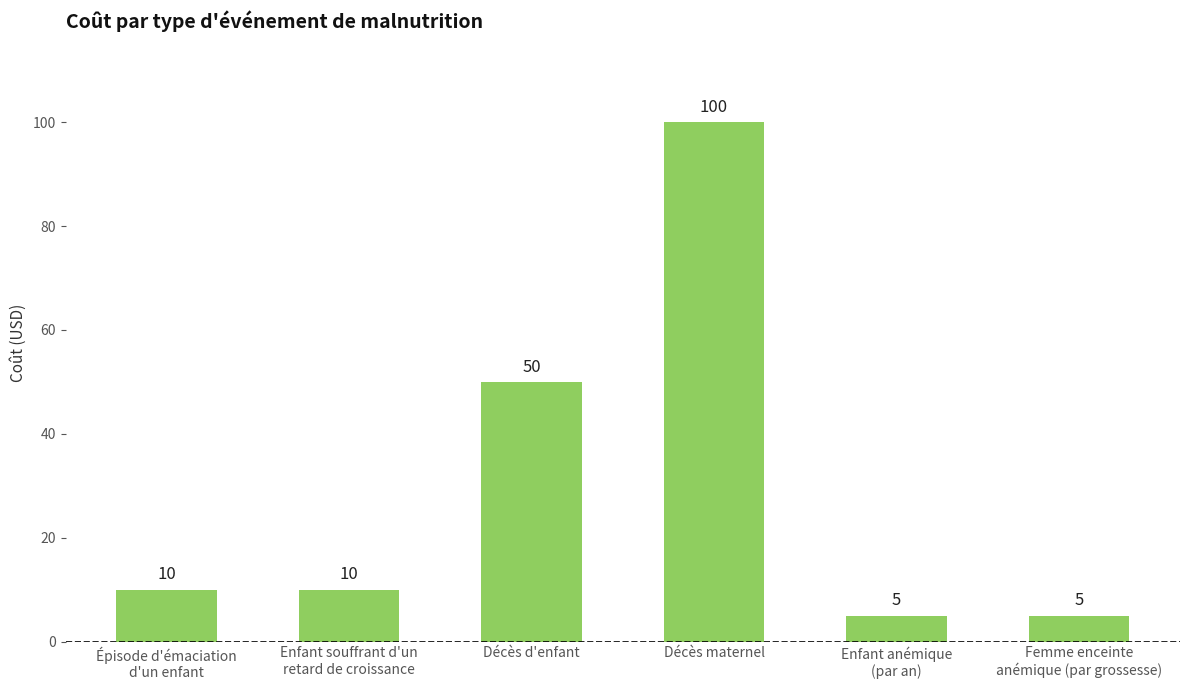

What position from the right is Enfant anémique
(par an)?

2